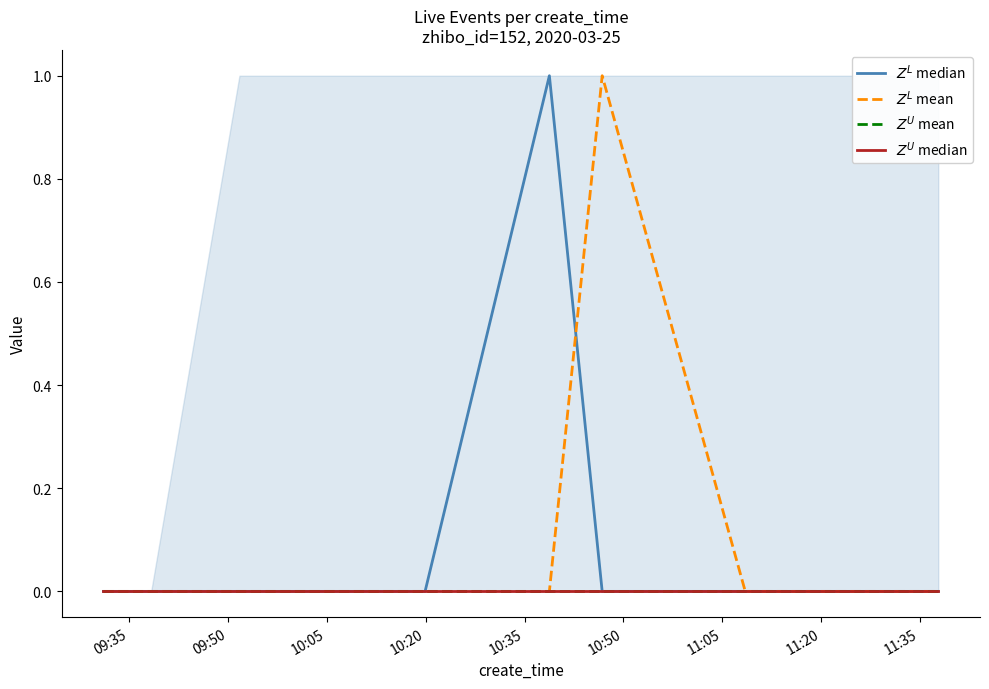

Is this an area chart (filled region under the line)?

No